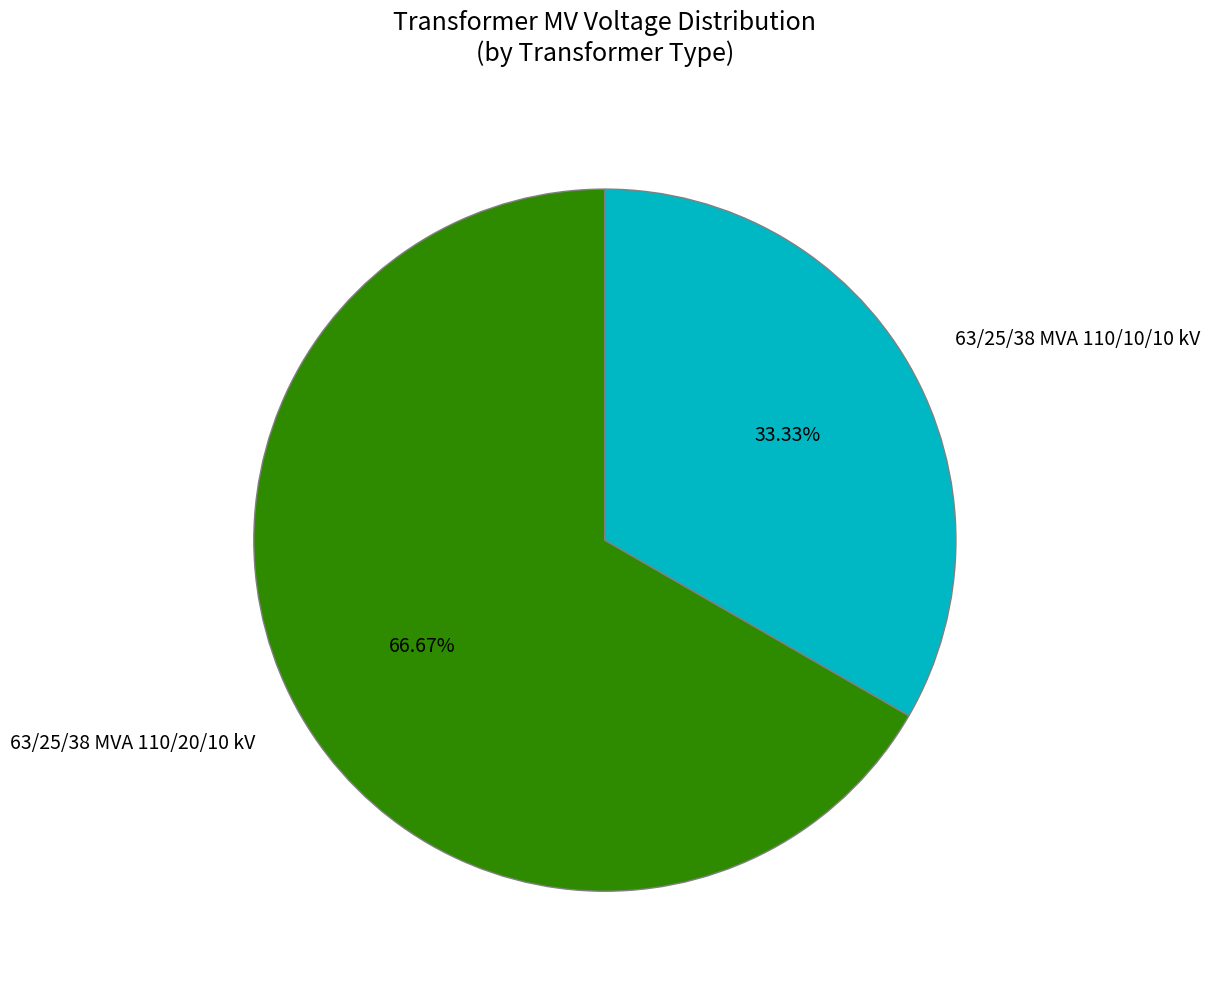

Is 63/25/38 MVA 110/10/10 kV the majority of the pie?

No